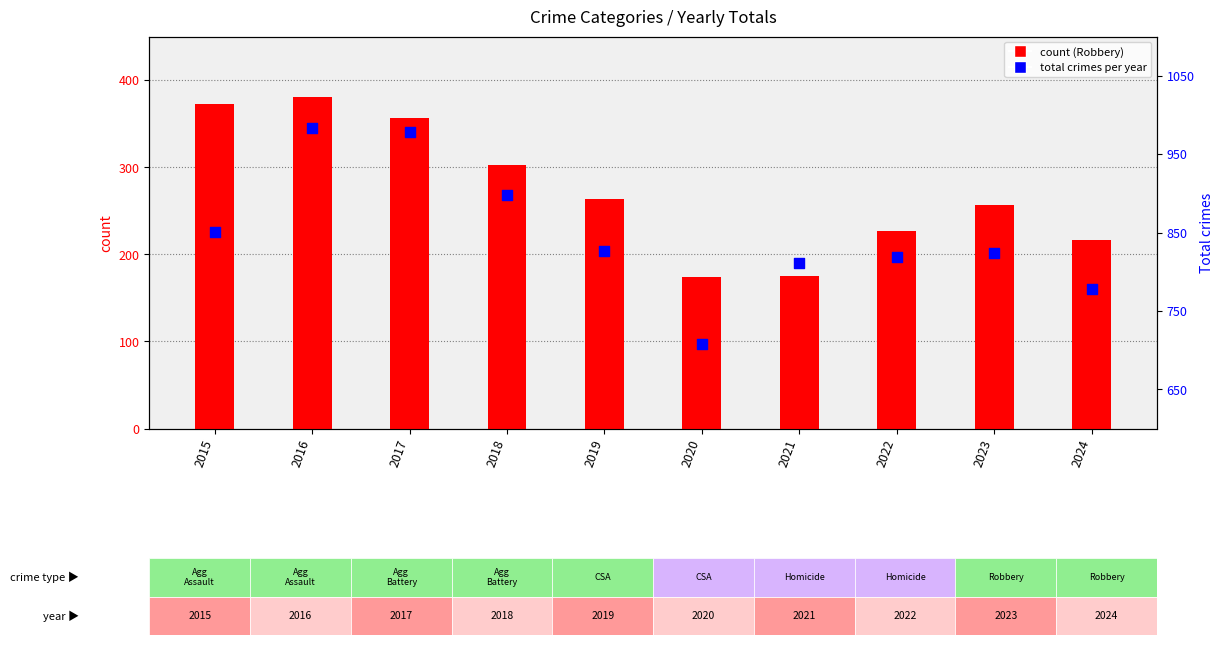

Which series reaches the minimum Y coordinate?

Robbery